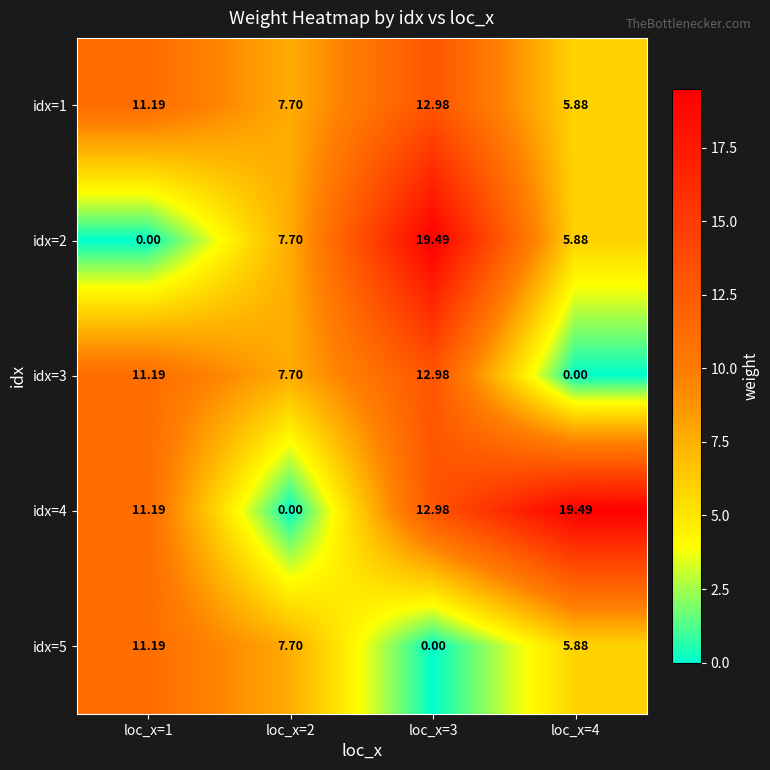

Is the value of idx=2 at loc_x=4 greater than the value of idx=5 at loc_x=2?

No